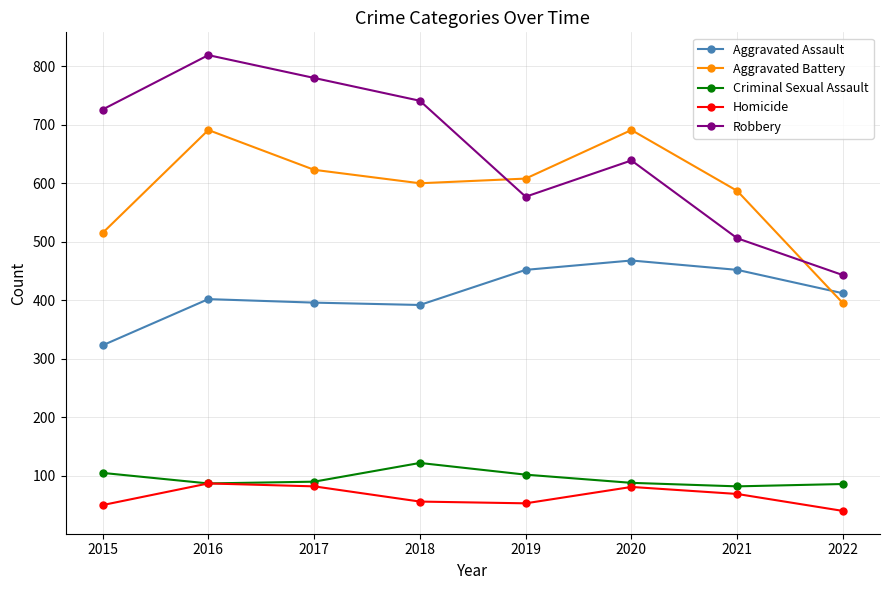

List the series in order of their peak value, lowest first.

Homicide, Criminal Sexual Assault, Aggravated Assault, Aggravated Battery, Robbery